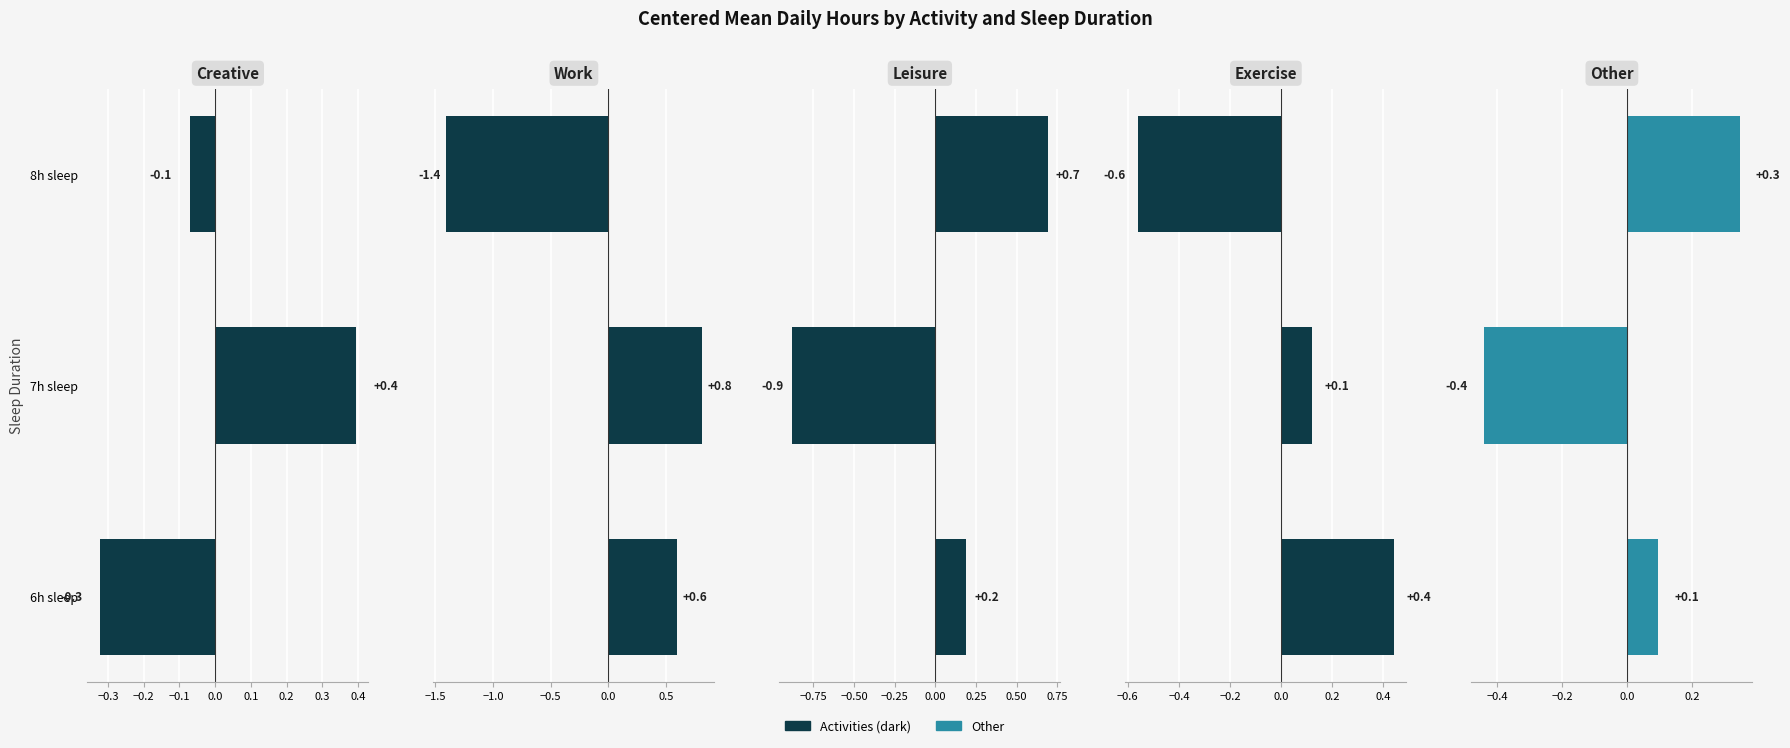

Between 6h sleep and 8h sleep, which series saw the biggest shift?

work